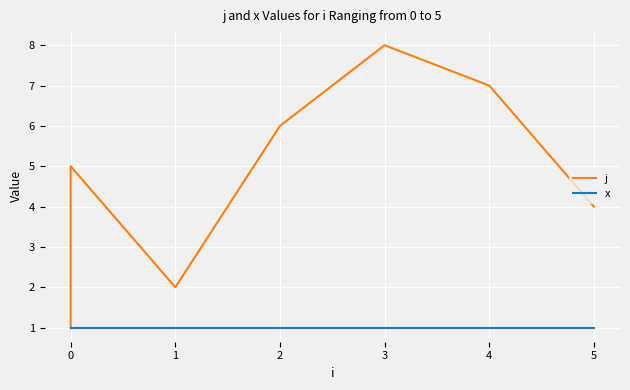

True or false: j and x cross at least once.

False